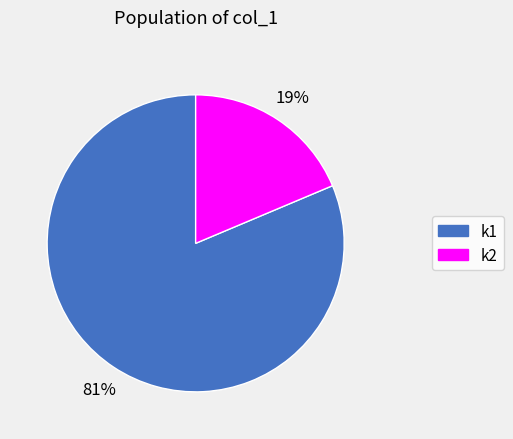

To the nearest percent, what portion does k1 represent?

81%